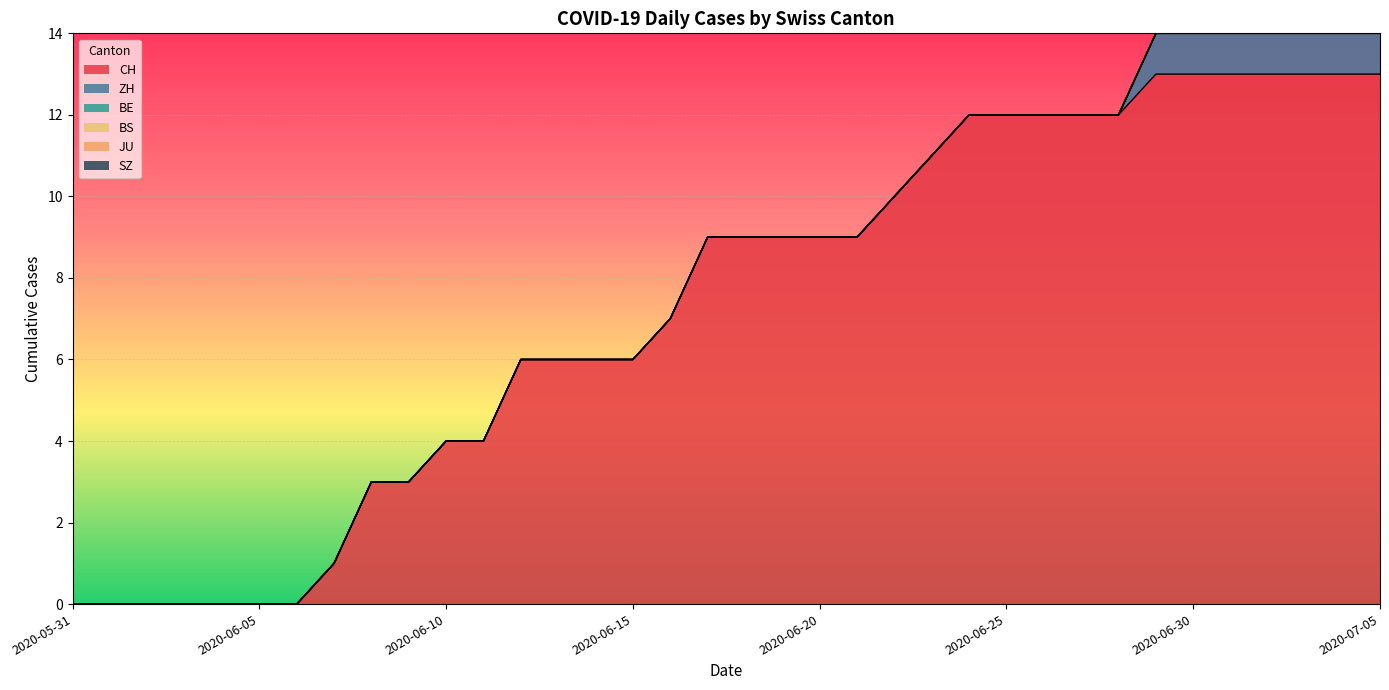

Which series has the largest range (max minus min)?

CH